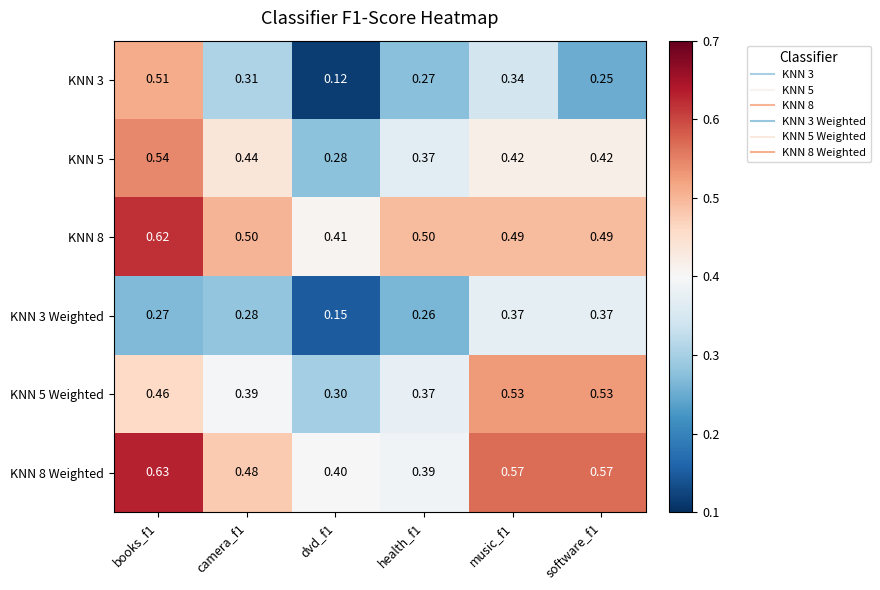

List the series in order of their peak value, highest first.

KNN 8 Weighted, KNN 8, KNN 5, KNN 5 Weighted, KNN 3, KNN 3 Weighted